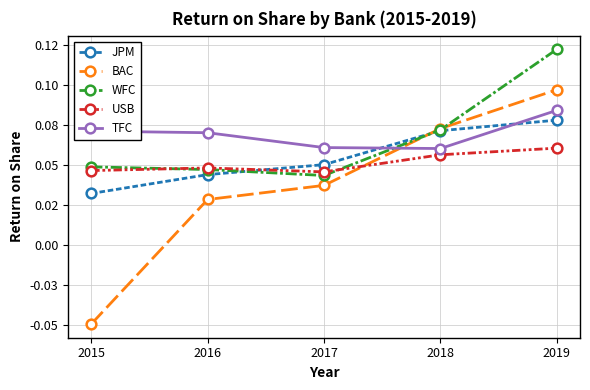

What are all the series names shown in the legend?

JPM, BAC, WFC, USB, TFC